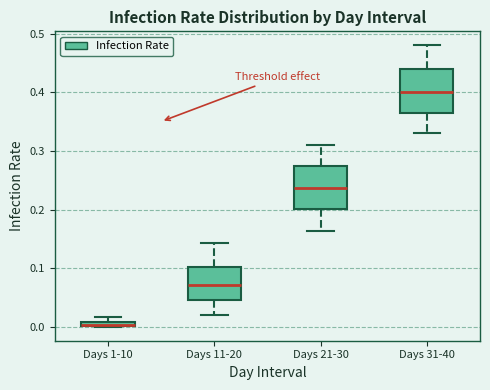

Where does the median line of the box for Days 21-30 sit on the y-axis? The values are not printed on the chart, so give them approximately, as read against the axis.

0.24